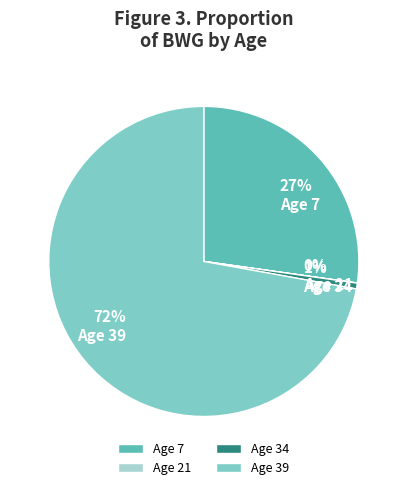

What is the majority slice?

Age 39